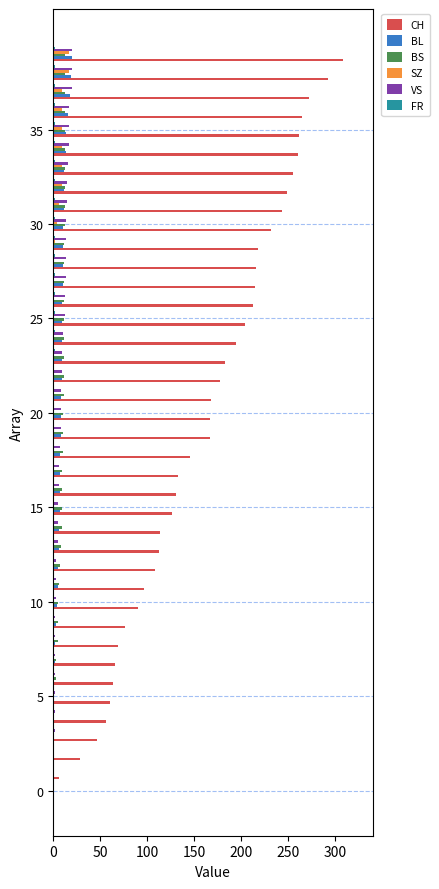

What is the sum of all SZ values?

110